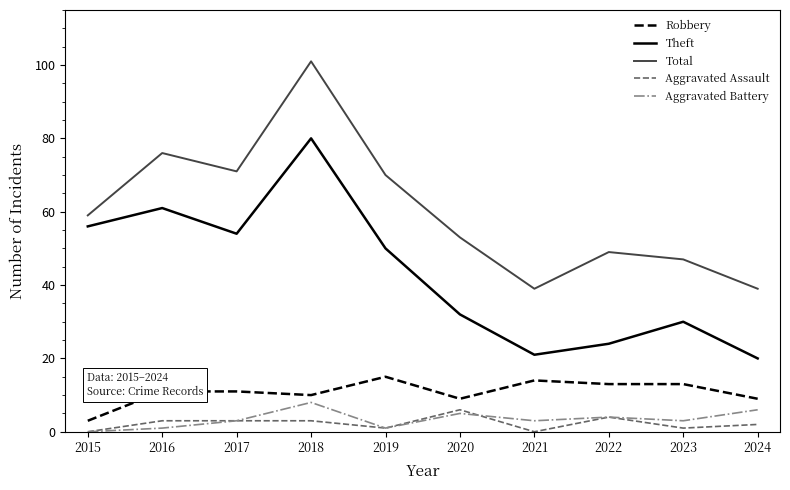

What is the approximate value of Robbery at 2015?

3